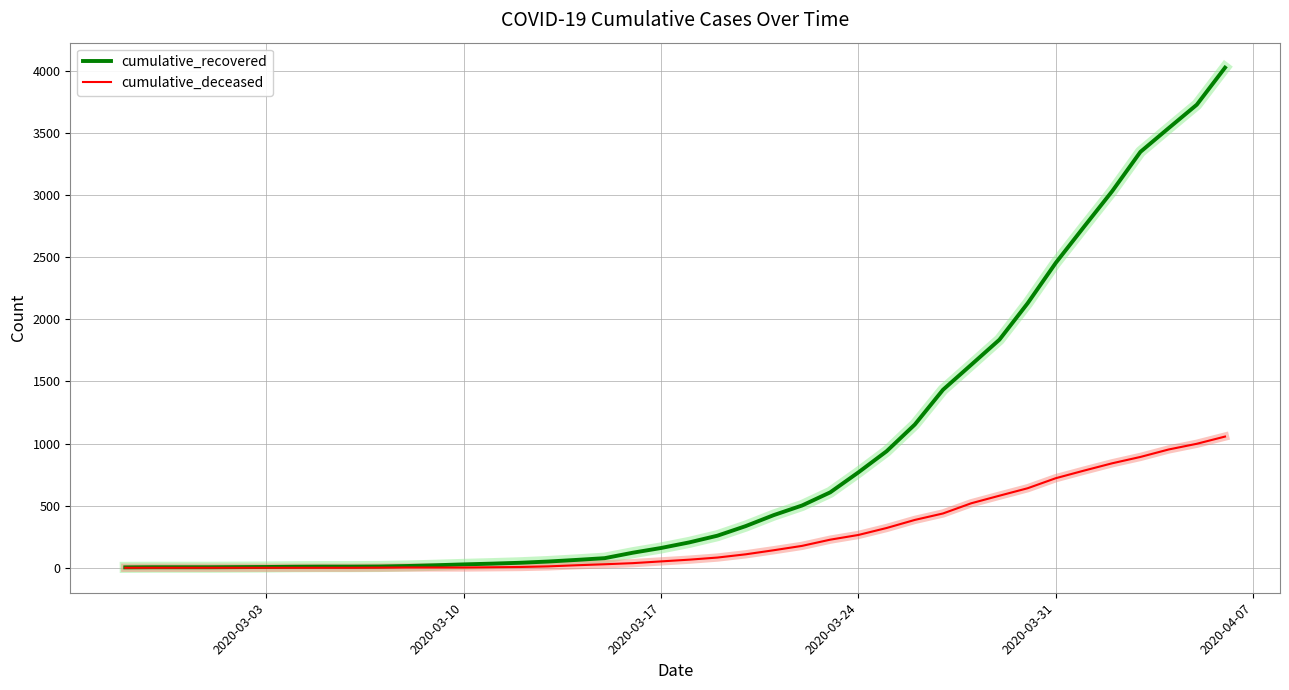

What is the maximum value shown in the chart?

4026